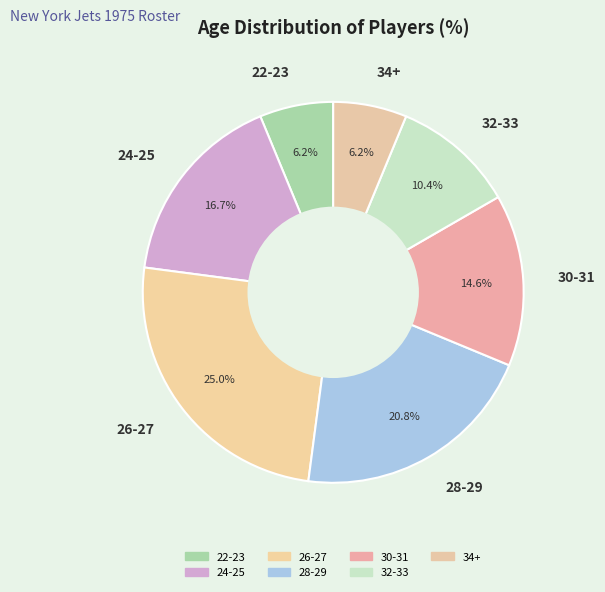

What percentage is the 24-25 slice, to the nearest percent?

17%